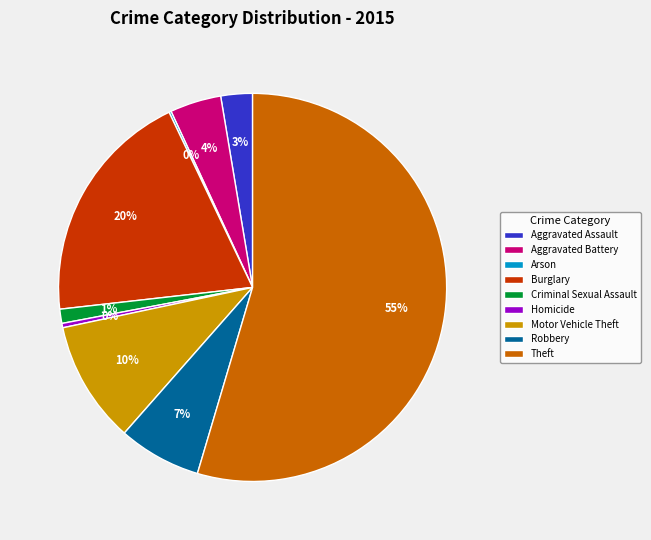

What is the ratio of the value at Motor Vehicle Theft to the value at Burglary?

0.5